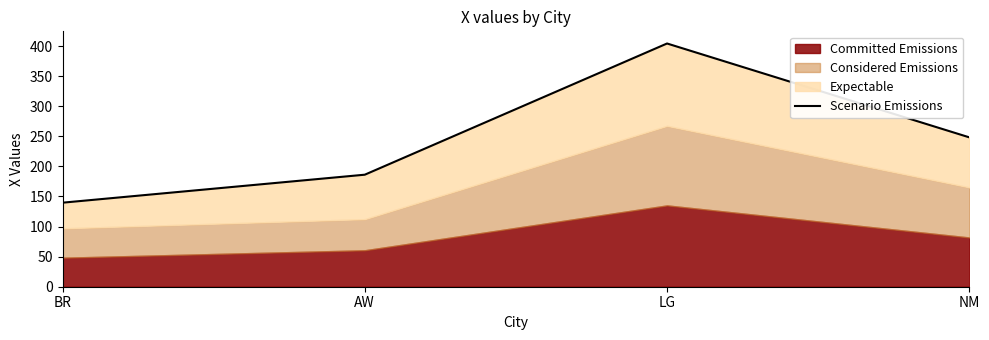

What is the value of the 1st point from the left?

139.7